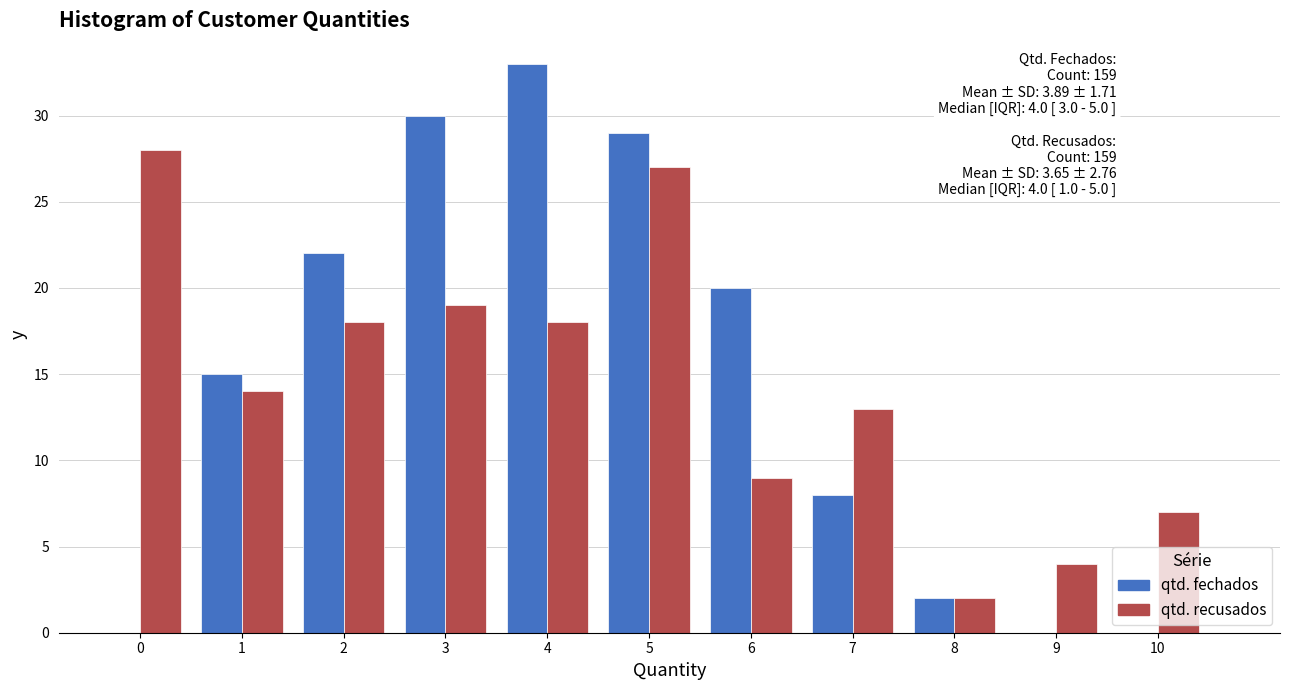

Reading left to right, list all the values displayed in this chart.

qtd. fechados: 0=0	1=15	2=22	3=30	4=33	5=29	6=20	7=8	8=2	9=0	10=0
qtd. recusados: 0=28	1=14	2=18	3=19	4=18	5=27	6=9	7=13	8=2	9=4	10=7